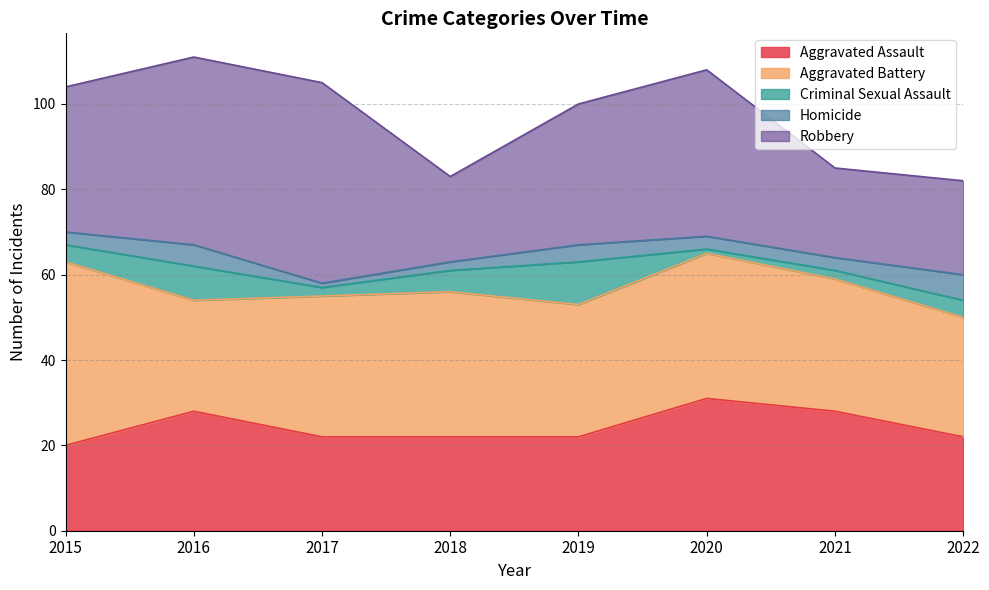

How many data points does each series have?

8